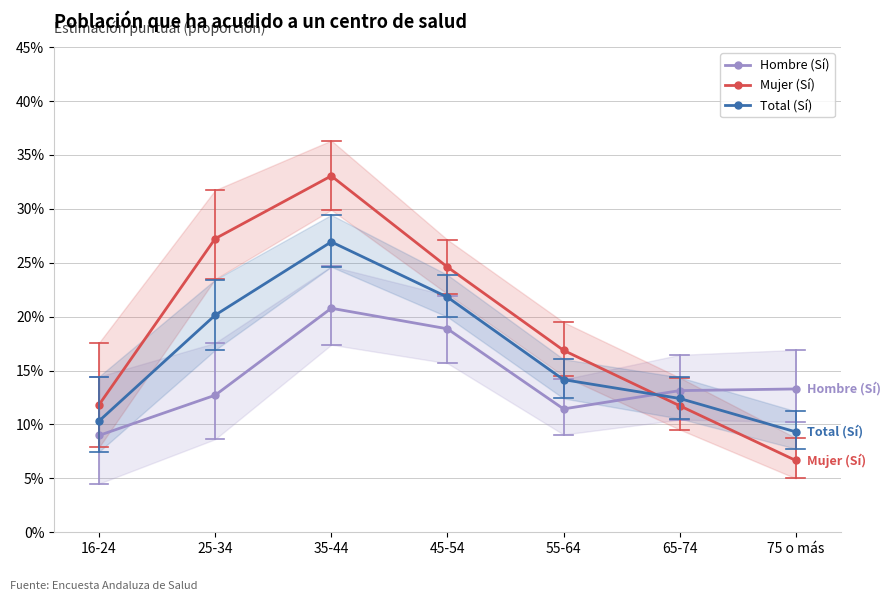

What is the label of the 7th point from the right?

16-24